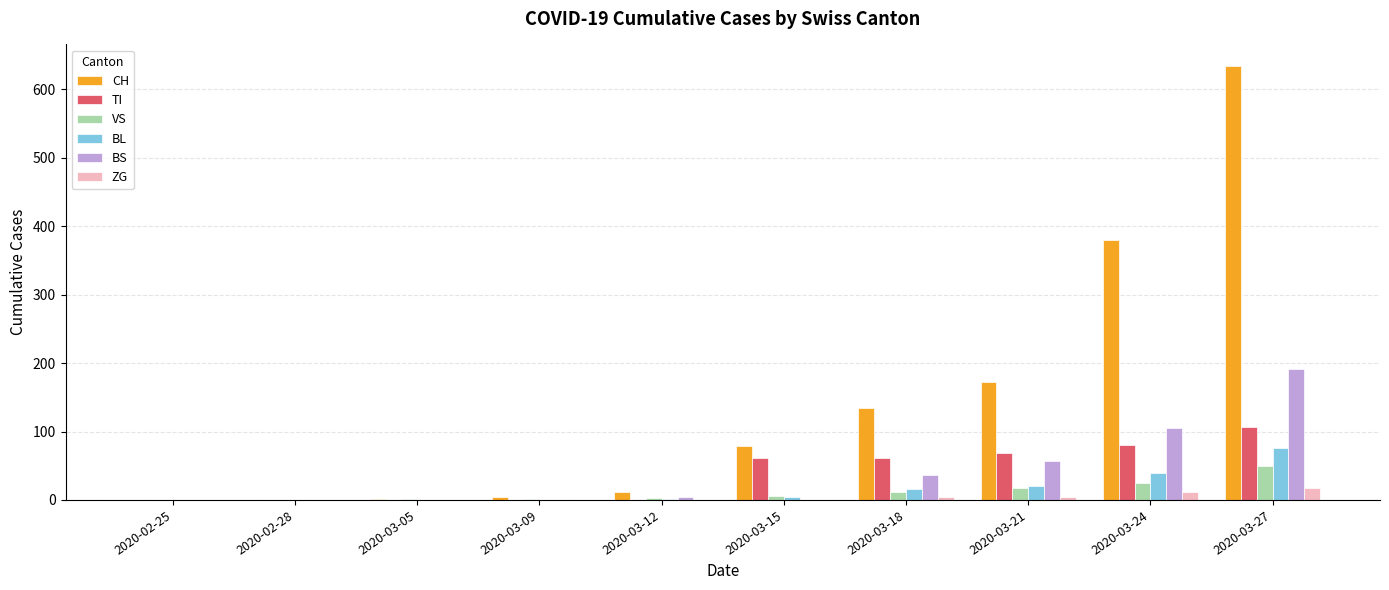

What is the sum of all CH values?

1418